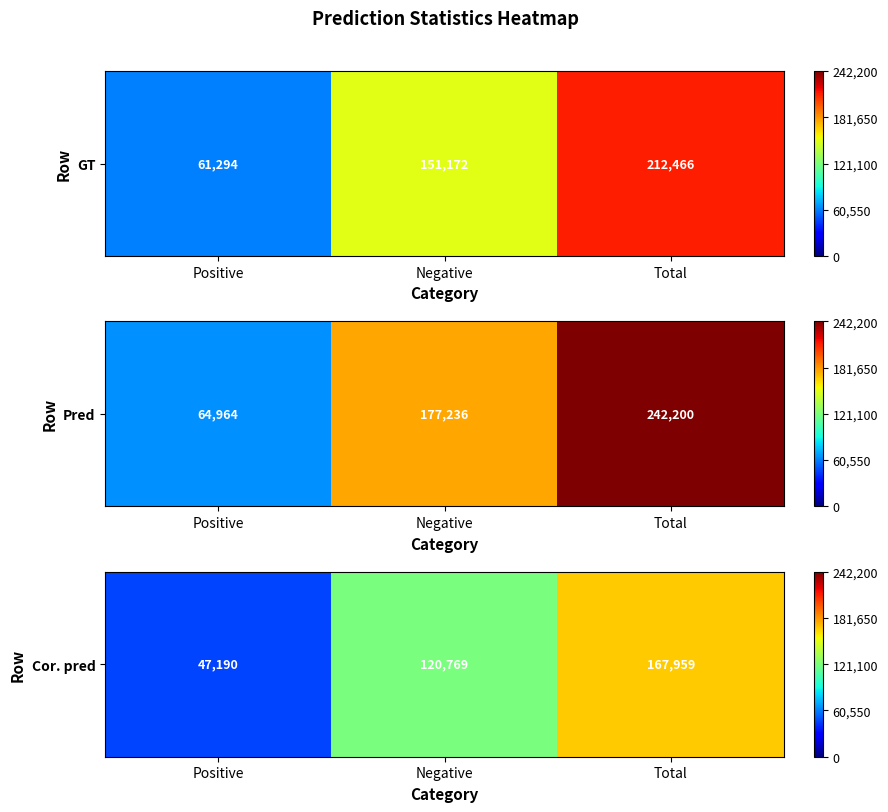

Is it true that the value at Negative is 59274?

False